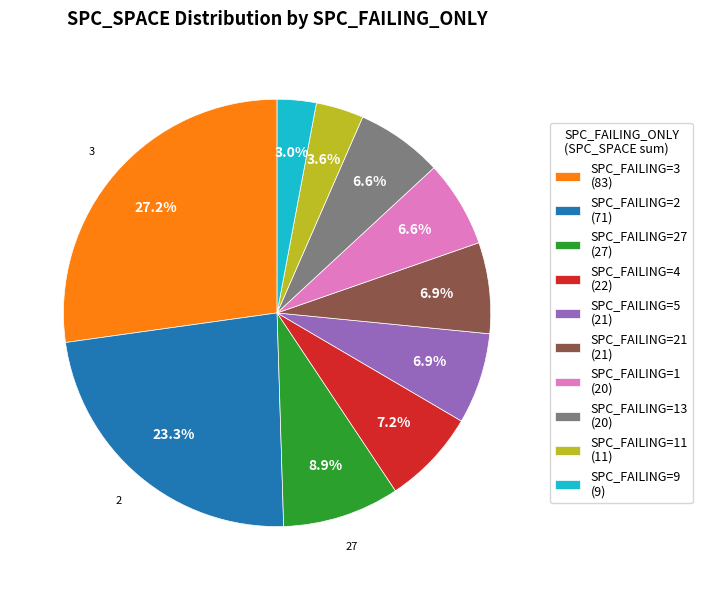

What percentage is NOT represented by SPC_FAILING=21 (21)?

93.1%